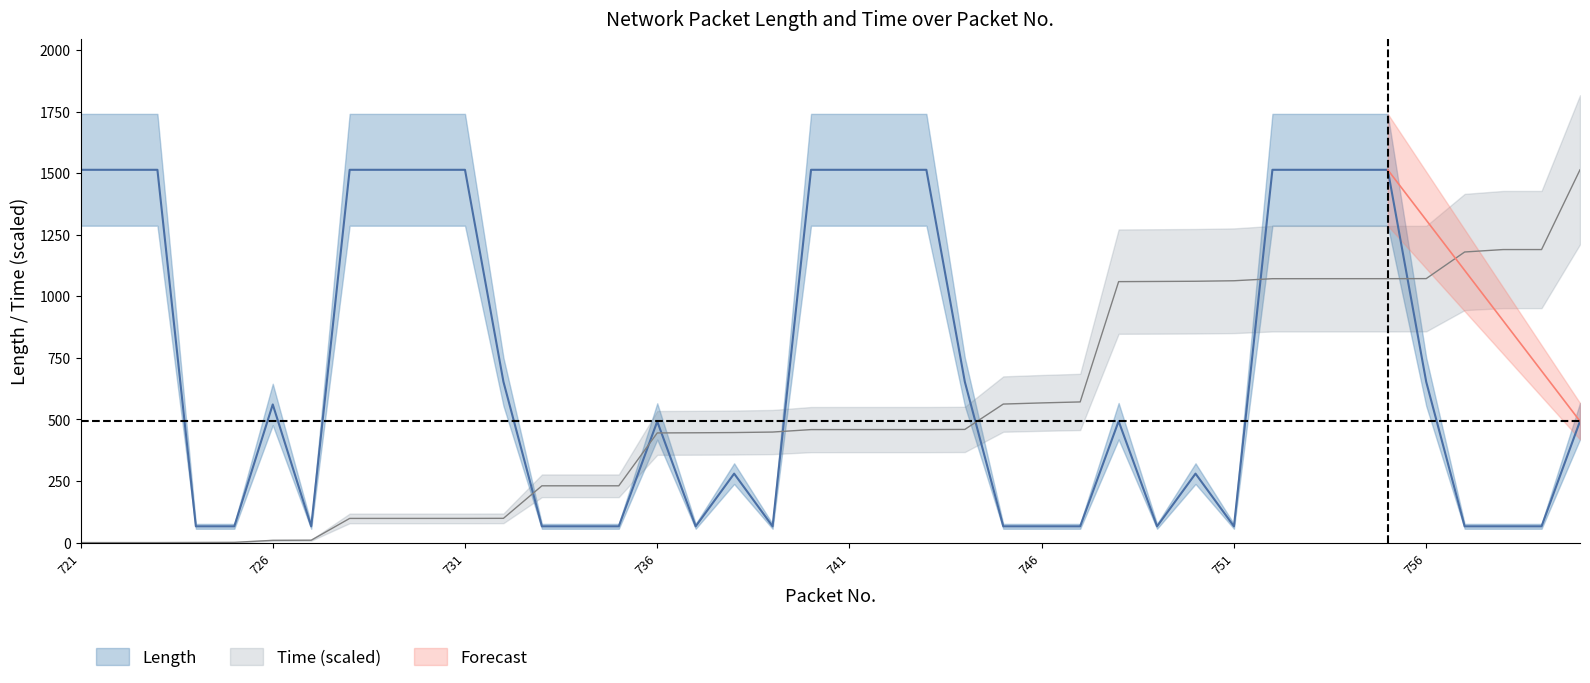

Which series has the largest total across all categories?

Length